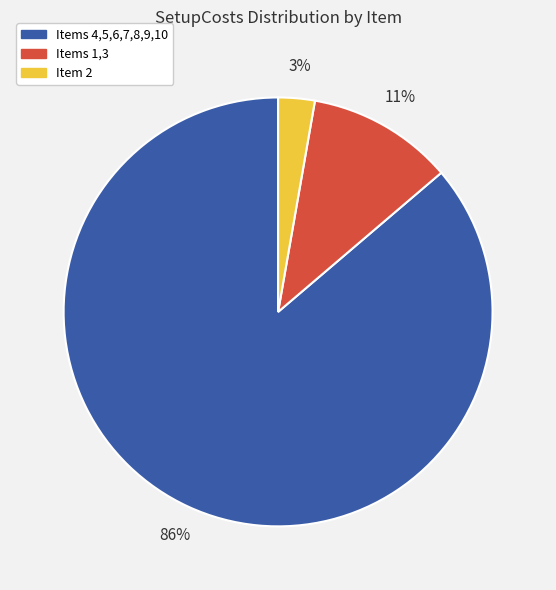

How many segments does this pie chart have?

3